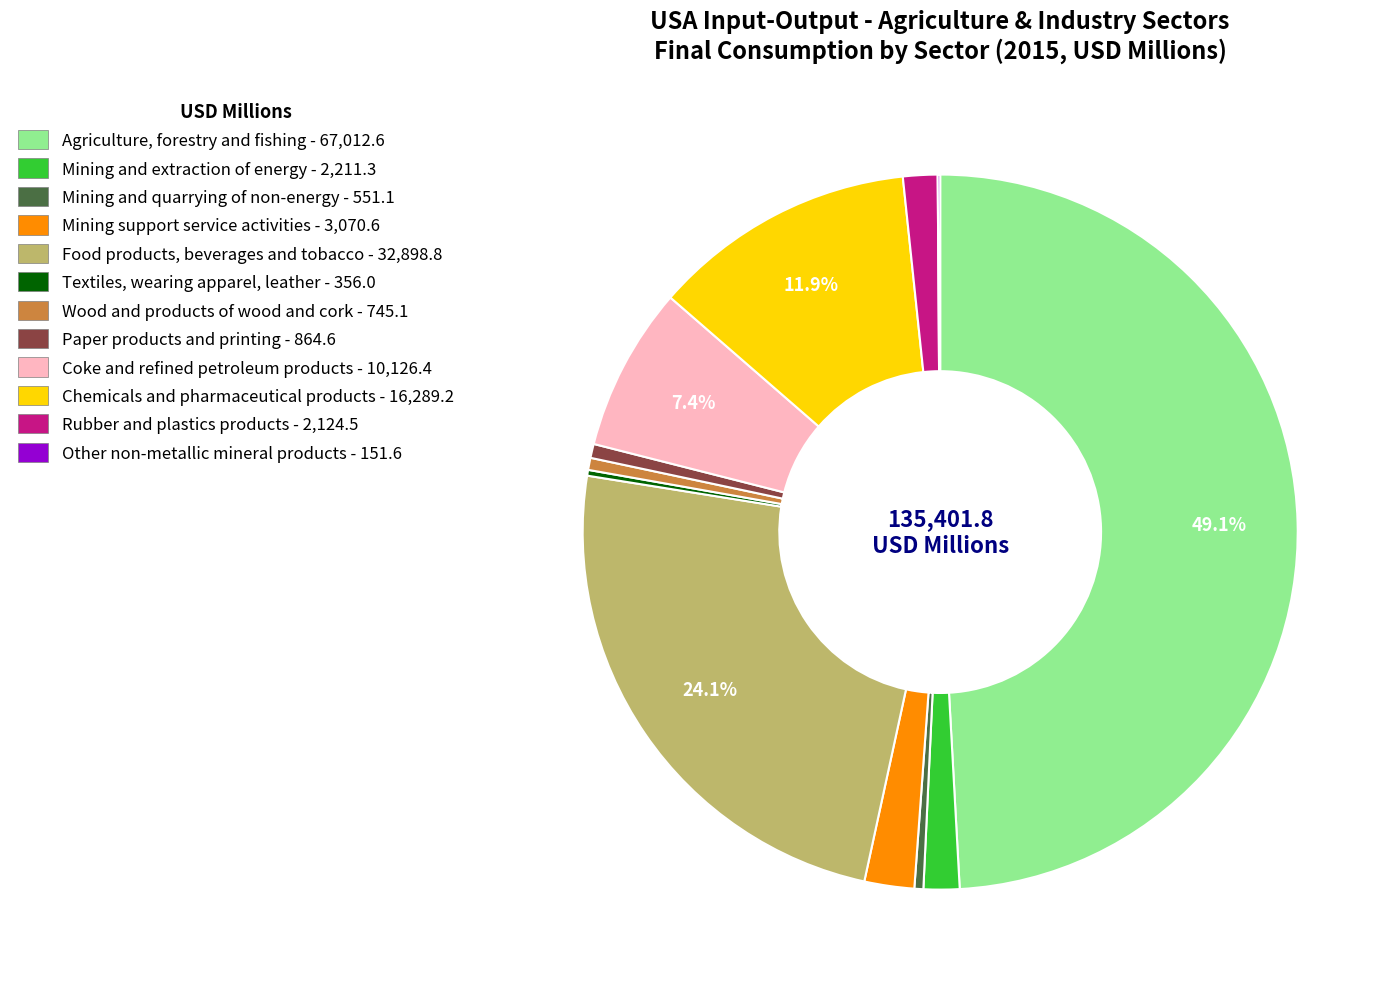

To the nearest percent, what percentage of the pie is Mining support service activities?

2%